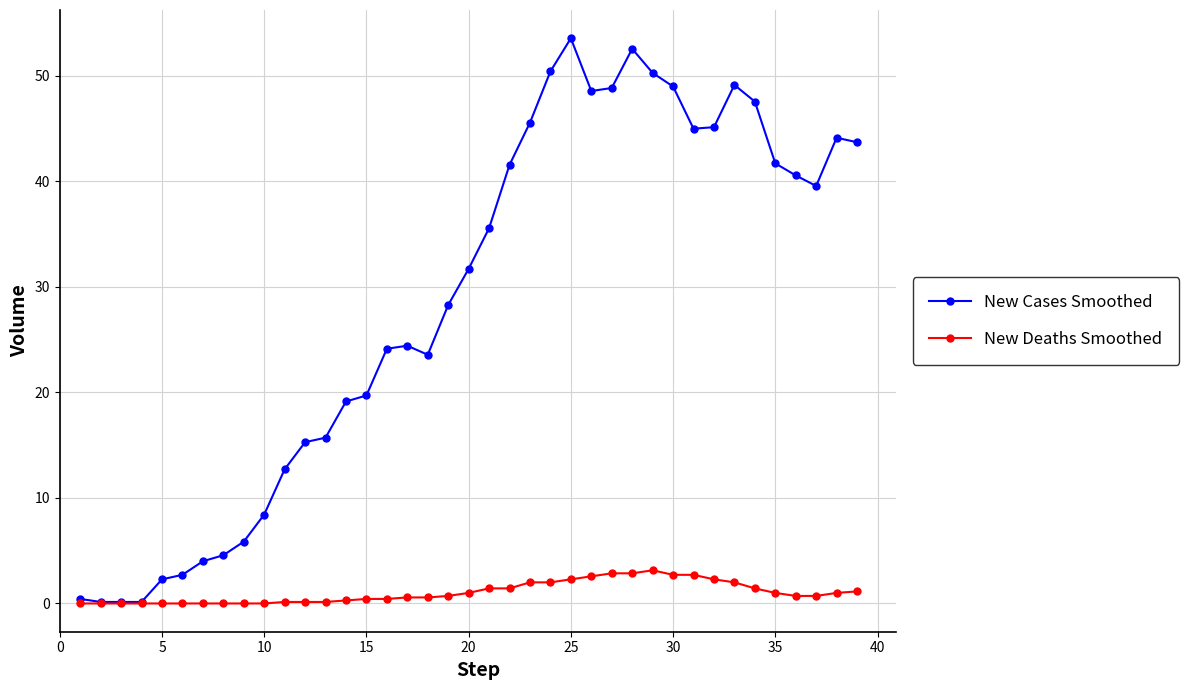

Which series has the largest total across all categories?

New Cases Smoothed